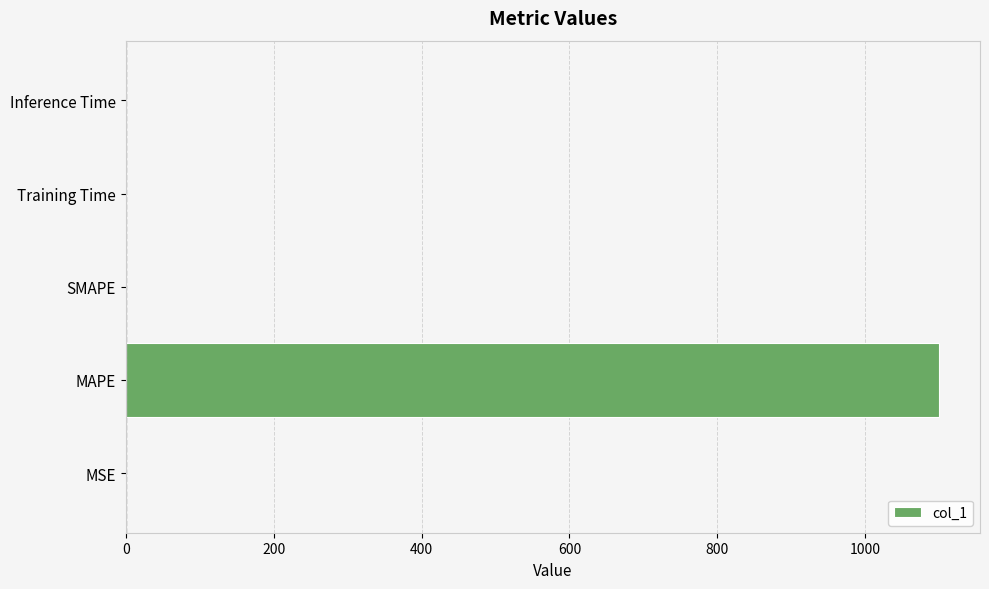

The chart shows a value of 0.0 at Inference Time. True or false?

True